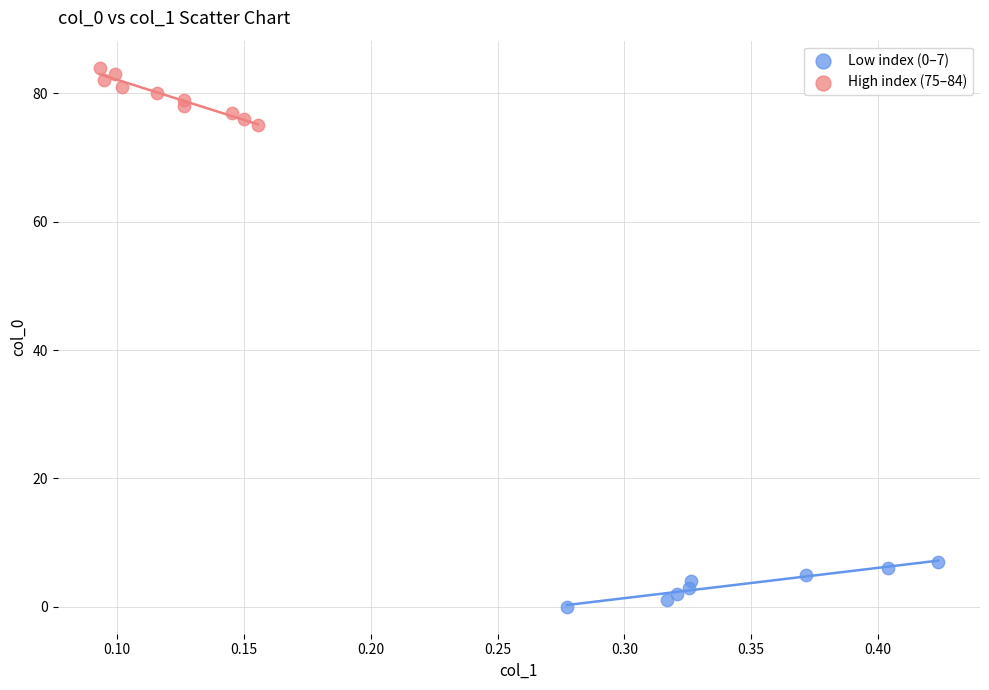

Which series reaches the maximum Y coordinate?

High index (75–84)